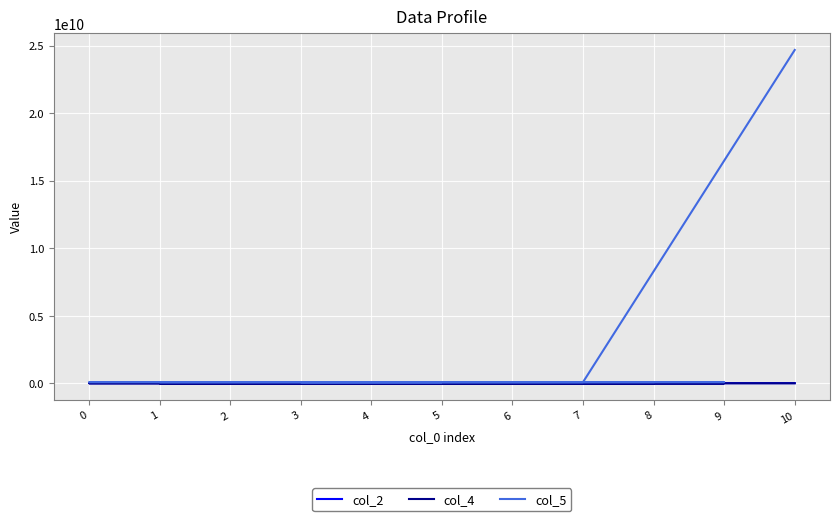

True or false: col_2 and col_4 intersect in this chart.

False